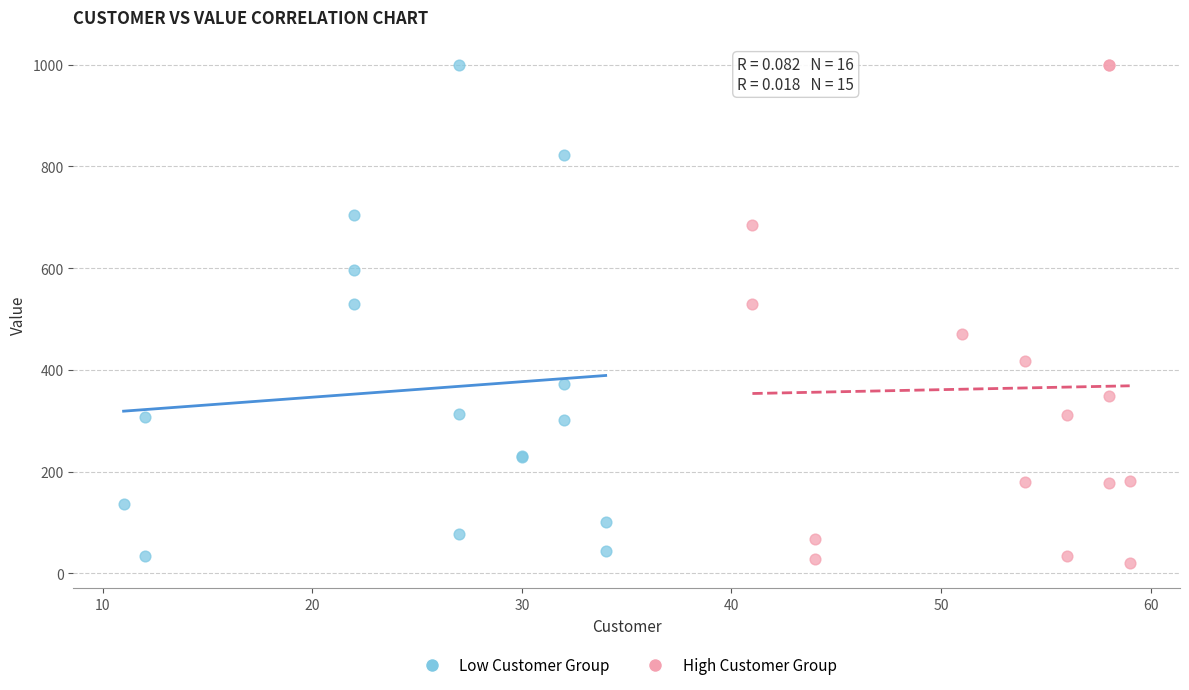

What are all the series names shown in the legend?

Low Customer Group, High Customer Group